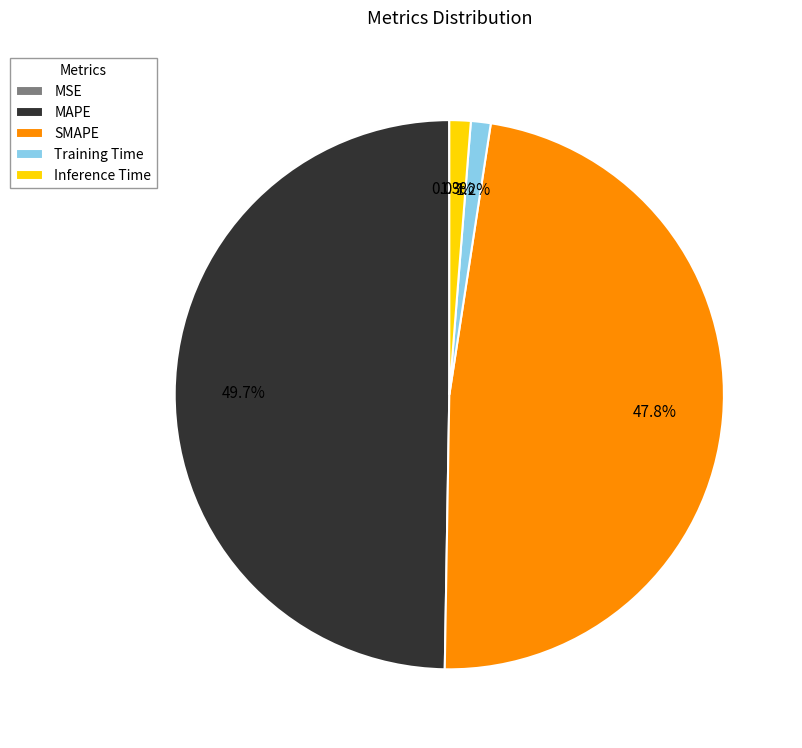

Which slice is the largest?

MAPE